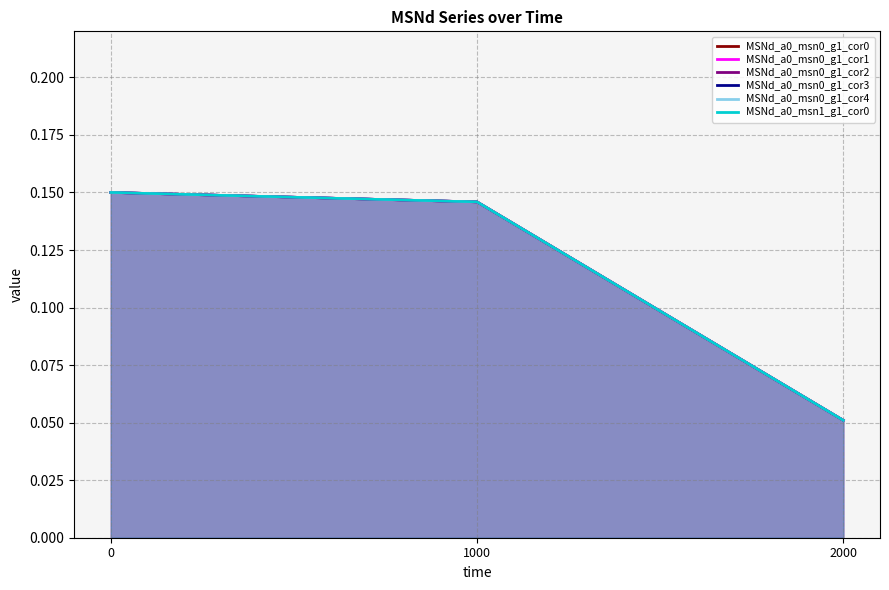

Reading left to right, extract all data points from this chart.

MSNd_a0_msn0_g1_cor0: 0=0.1	1000=0.1	2000=0.1
MSNd_a0_msn0_g1_cor1: 0=0.1	1000=0.1	2000=0.1
MSNd_a0_msn0_g1_cor2: 0=0.1	1000=0.1	2000=0.1
MSNd_a0_msn0_g1_cor3: 0=0.1	1000=0.1	2000=0.1
MSNd_a0_msn0_g1_cor4: 0=0.1	1000=0.1	2000=0.1
MSNd_a0_msn1_g1_cor0: 0=0.1	1000=0.1	2000=0.1